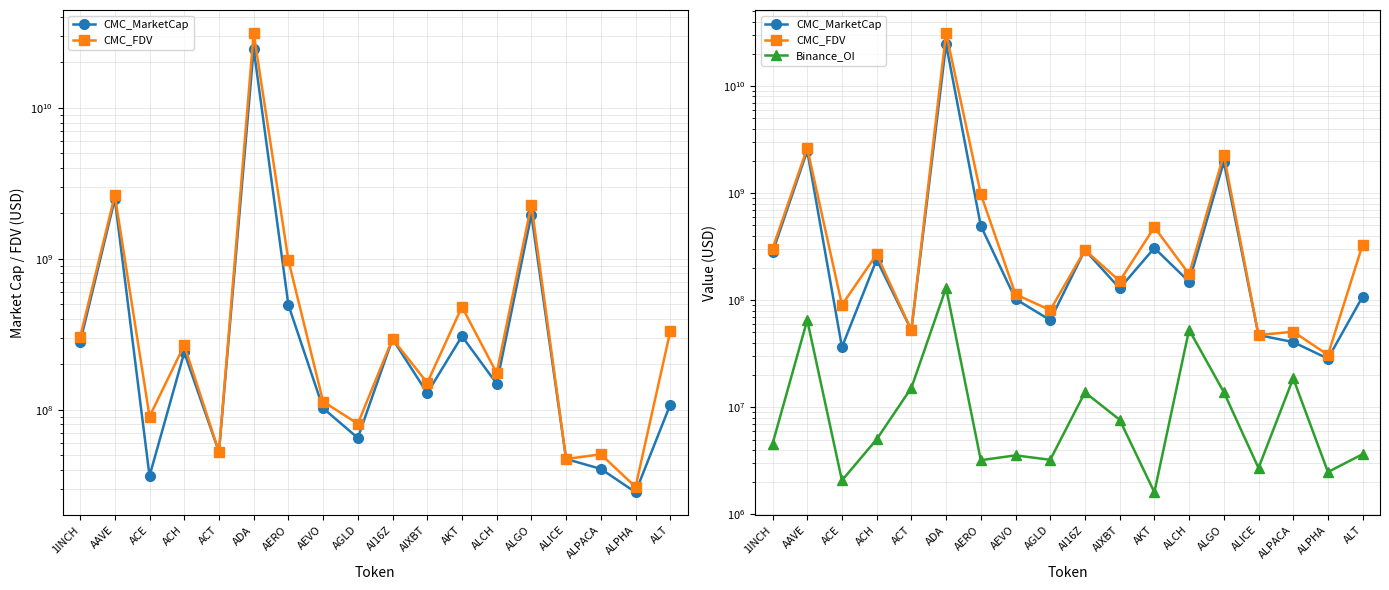

What is the greatest value displayed?

31355363309.3